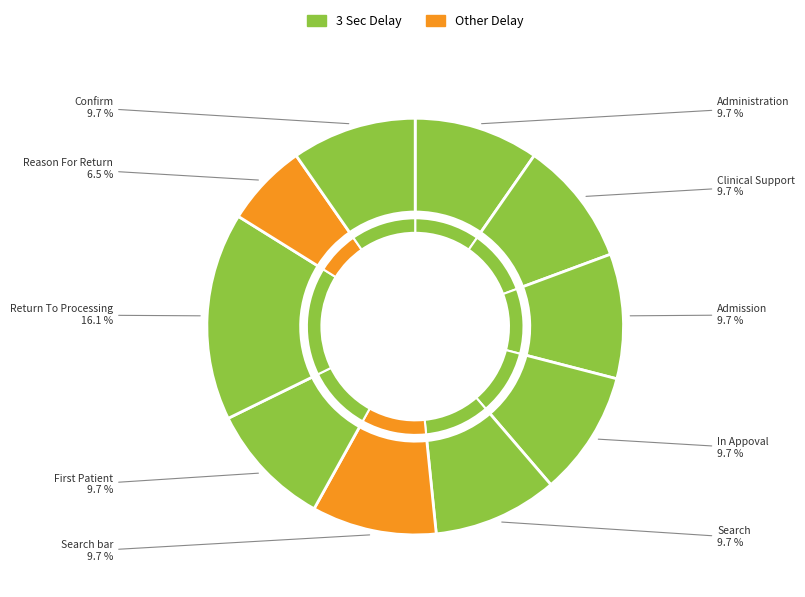

True or false: Reason For Return accounts for 6% of the total.

True